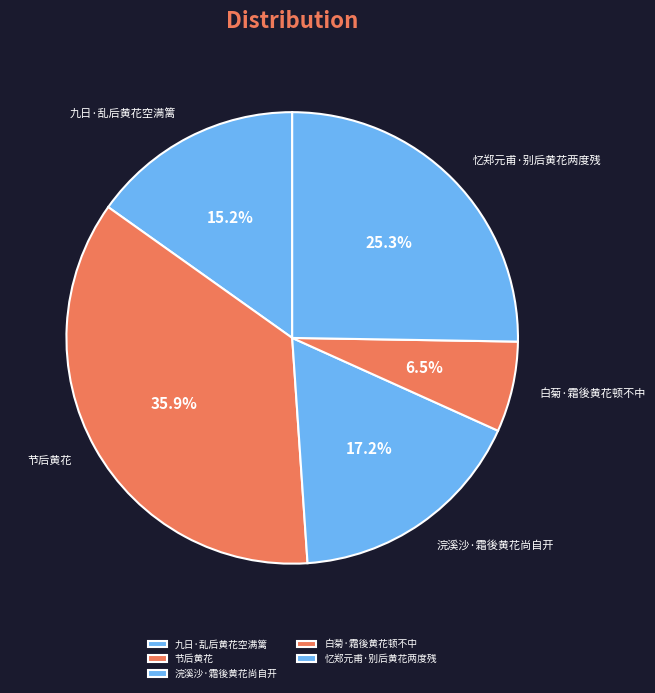

Is there a majority slice in this chart?

No